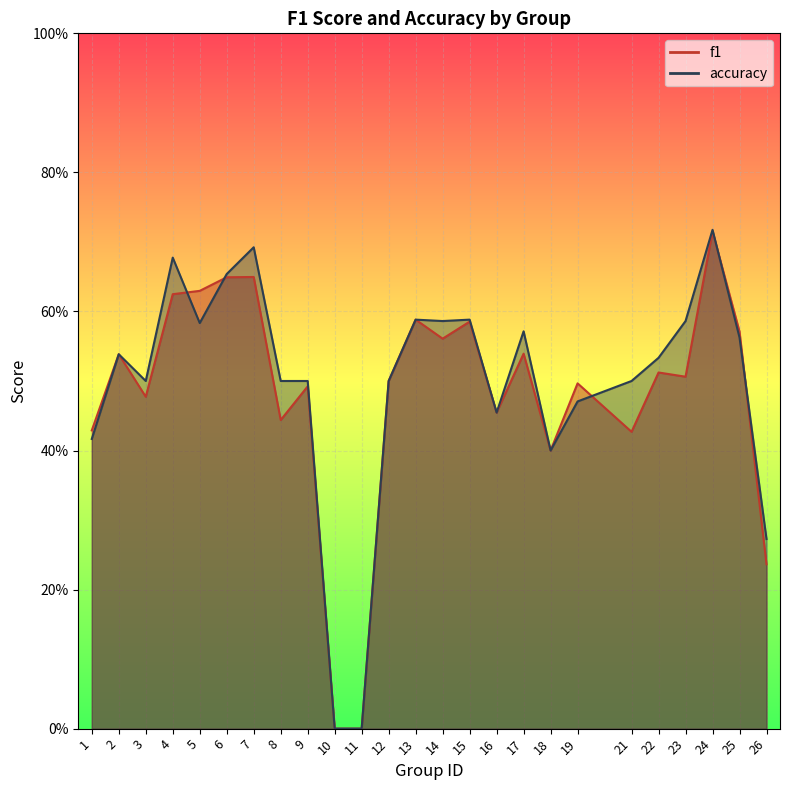

At how many categories does at least one series exceed 0?

23